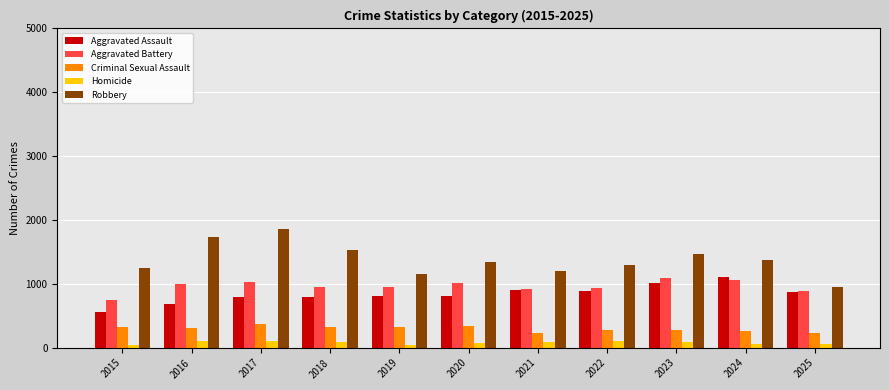

What is the lowest value of the Criminal Sexual Assault series?

226